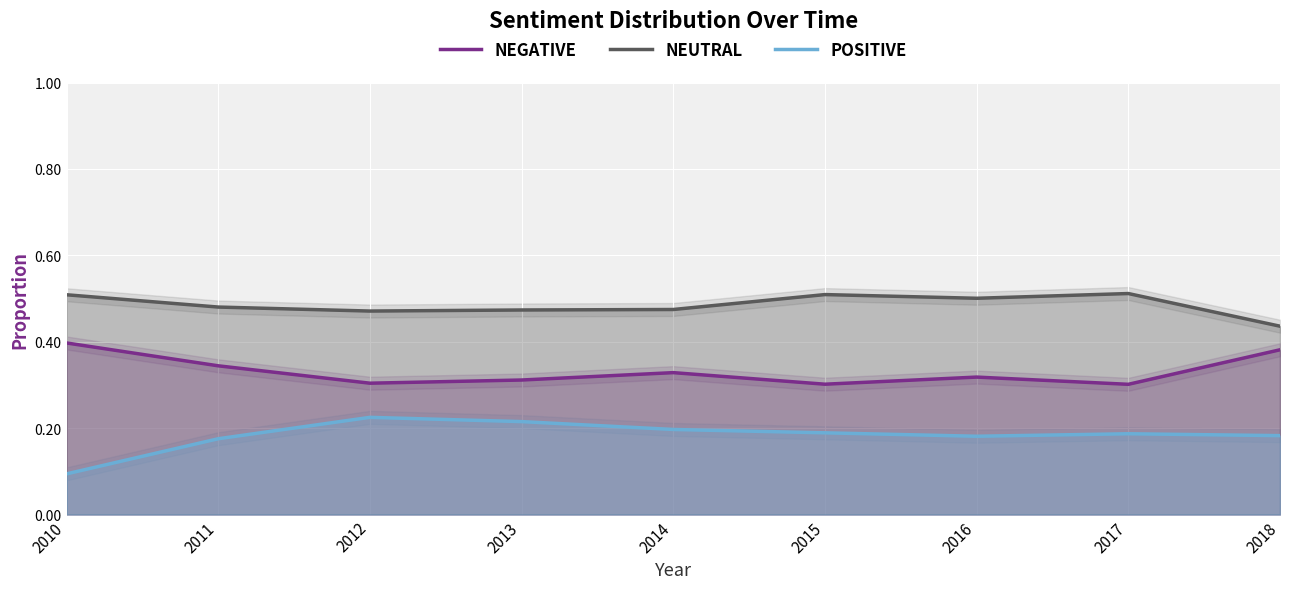

True or false: POSITIVE and NEGATIVE cross at least once.

False